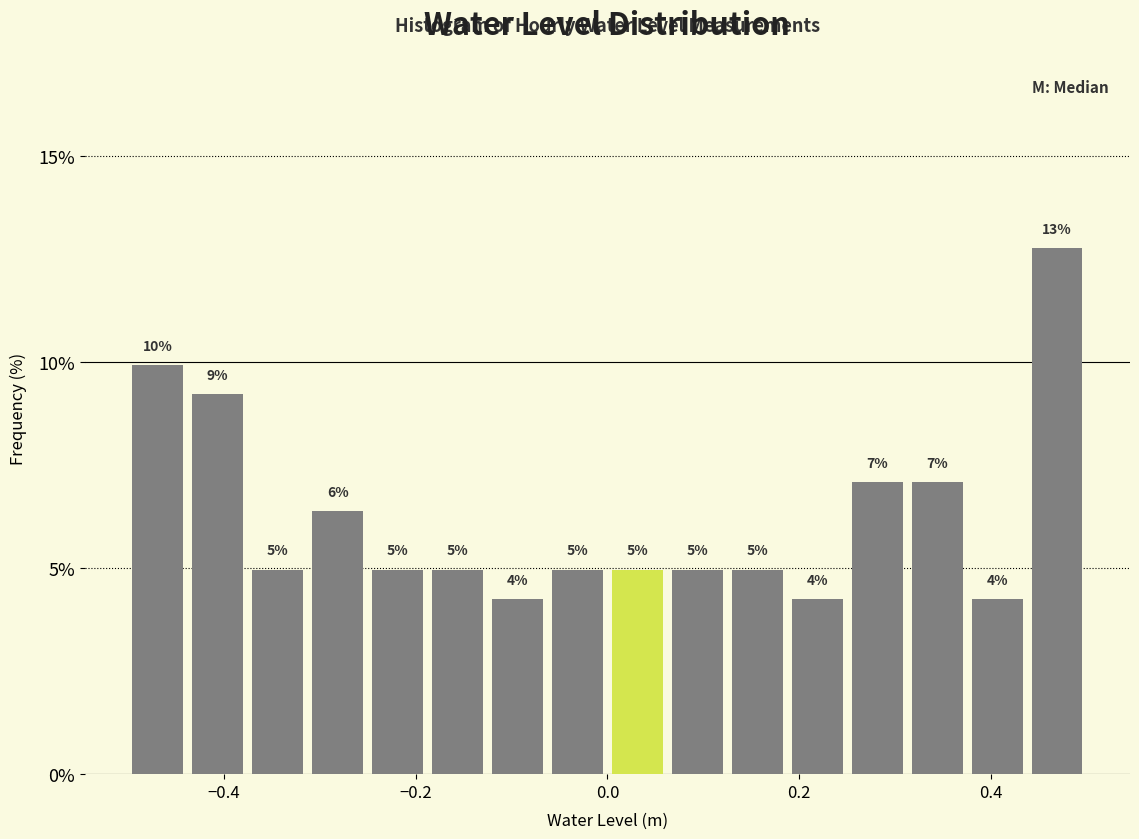

Around what value on the x-axis is the tallest bar? Give the approximate position of its centre, as read against the axis.

0.46